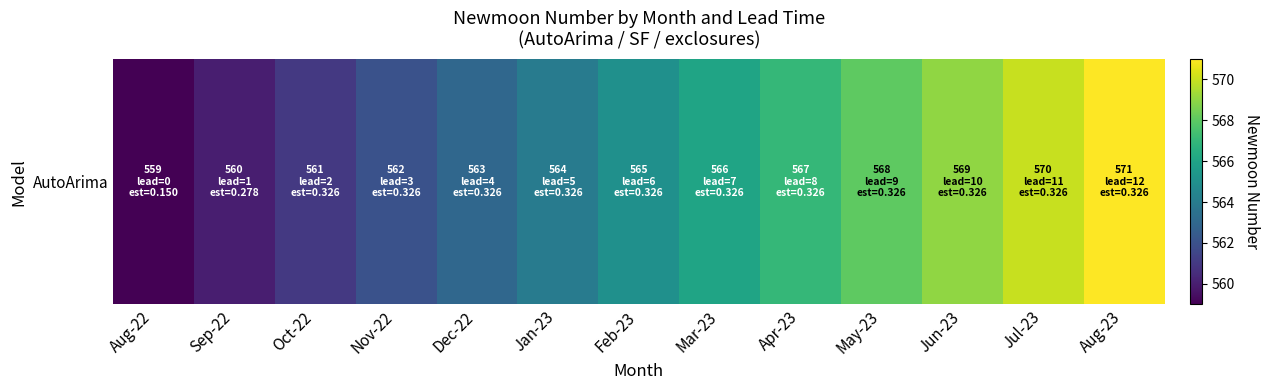

The chart shows a value of 955 at Jan-23. True or false?

False